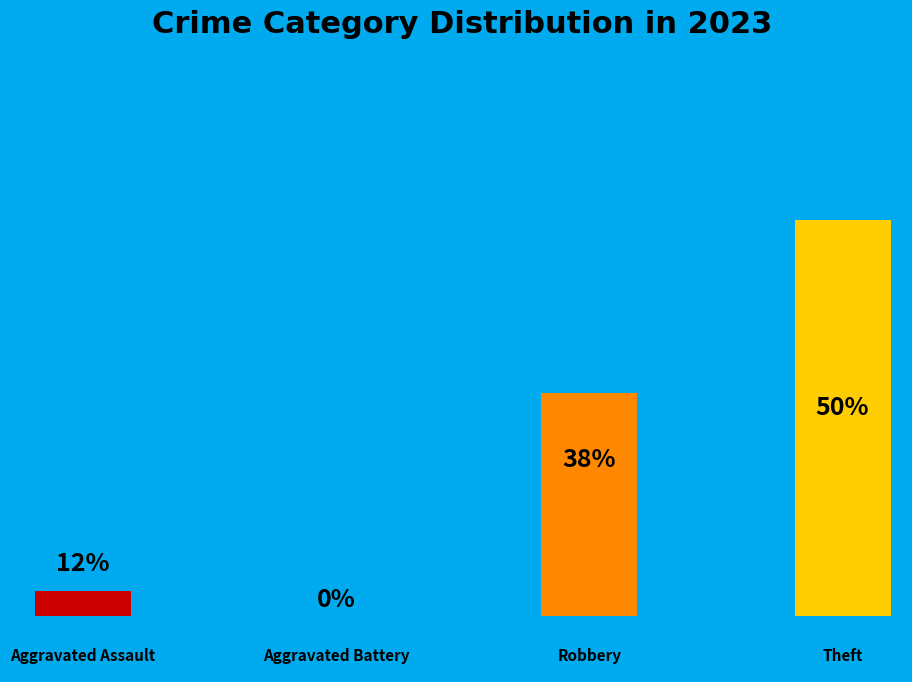

Is there a majority slice in this chart?

No